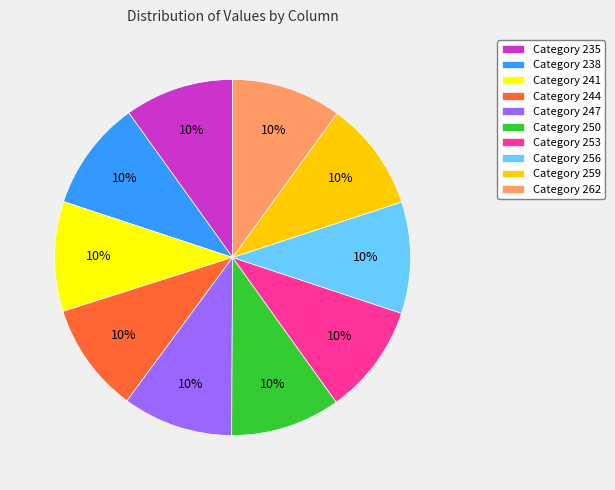

What is the ratio of the value at Category 235 to the value at Category 262?

1.0